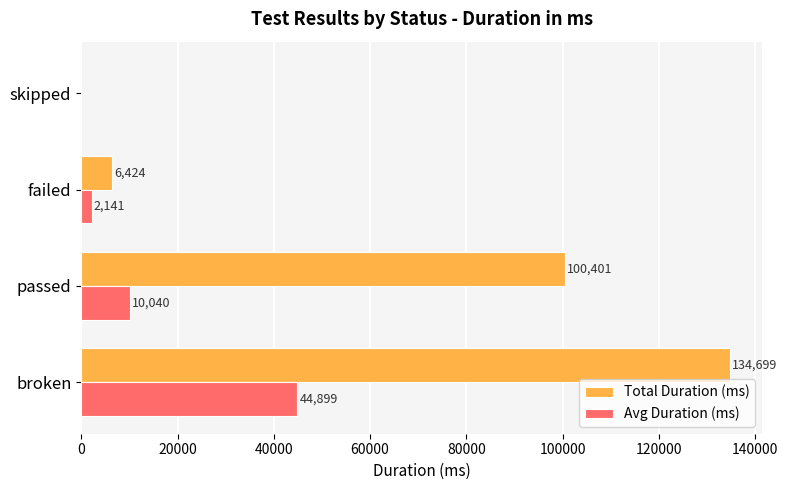

At which category is the sum across all series the highest?

broken